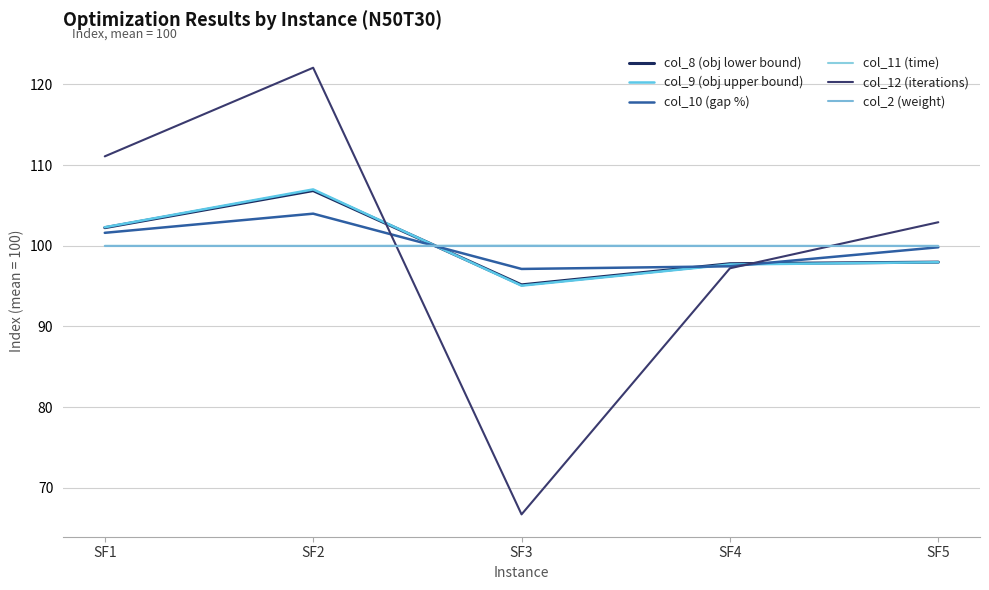

Is this an area chart (filled region under the line)?

No